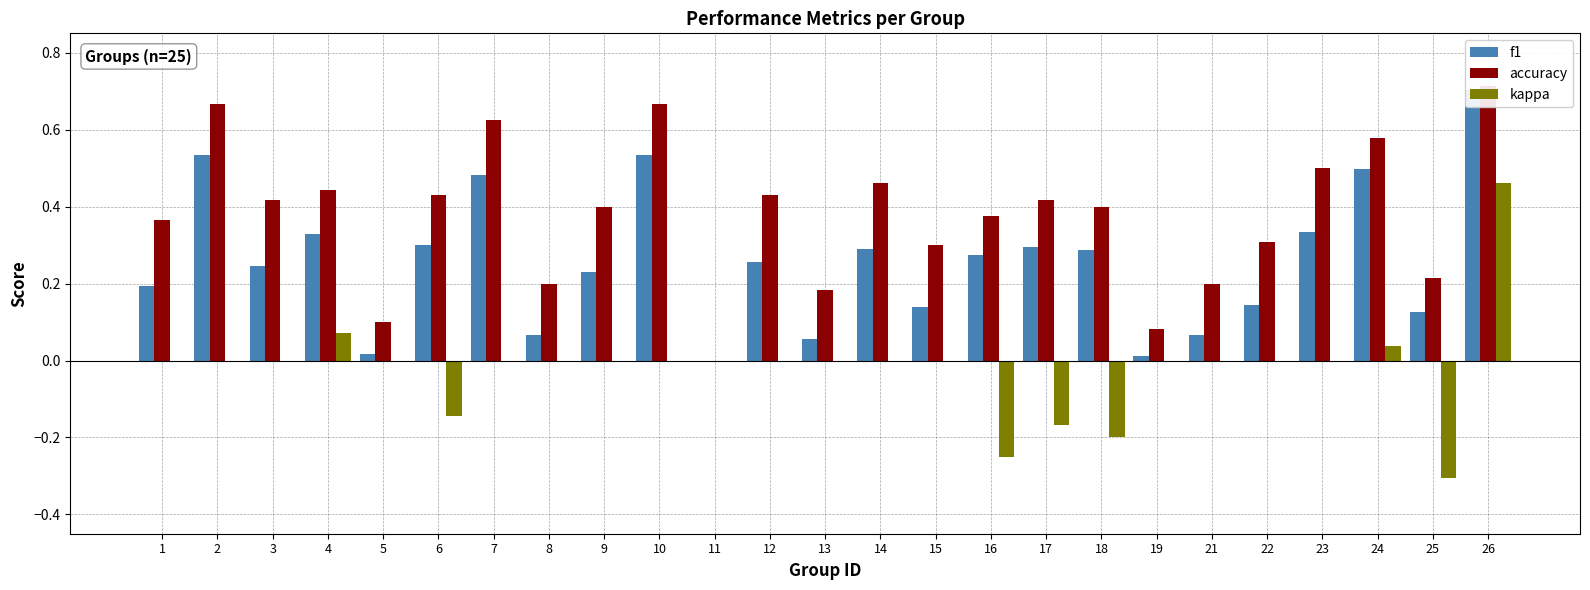

What are all the series names shown in the legend?

f1, accuracy, kappa